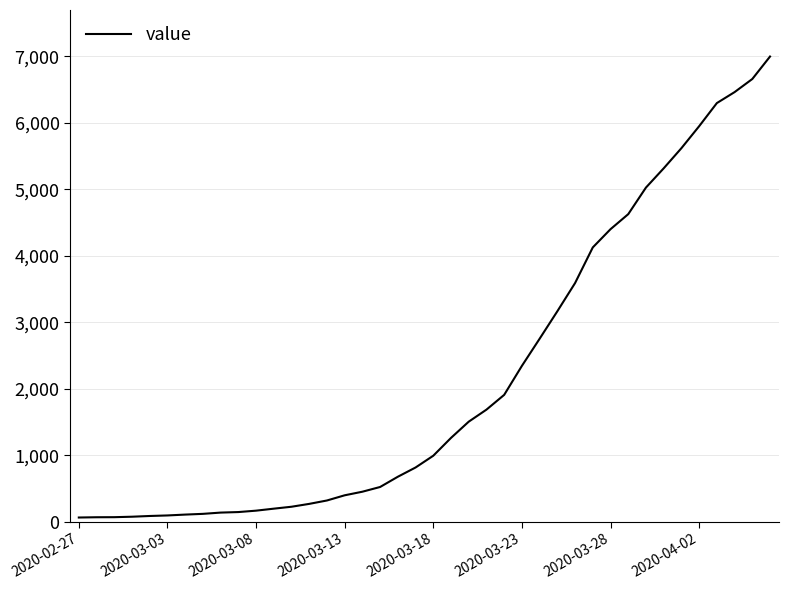

What is the difference between the maximum and second lowest values?

6927